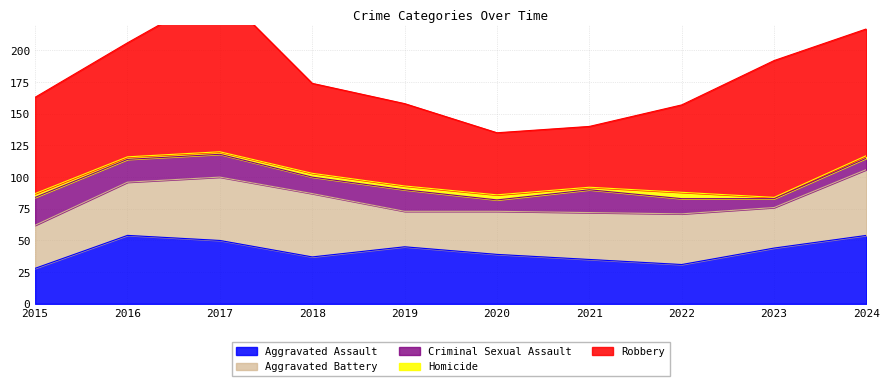

True or false: Homicide and Aggravated Assault intersect in this chart.

False